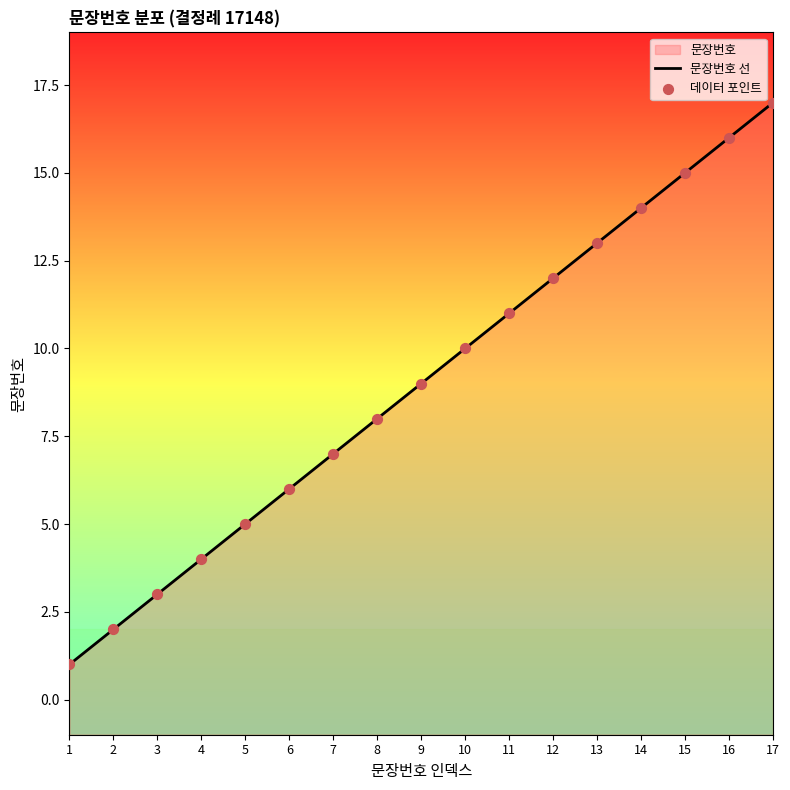

Which series has the largest total across all categories?

문장번호 선